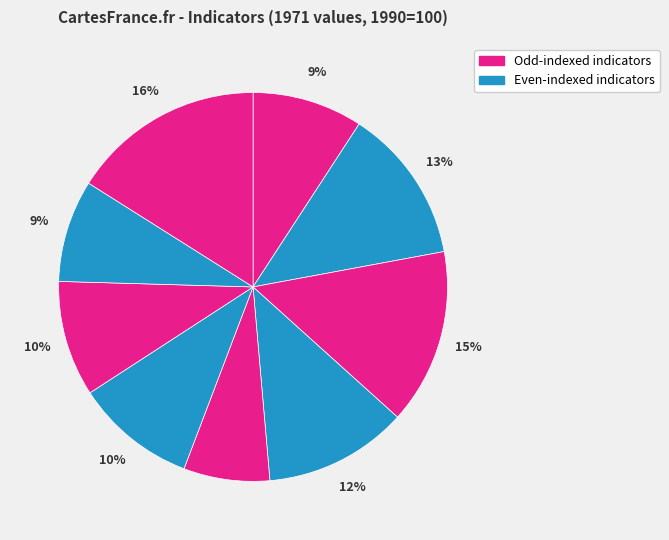

How many segments does this pie chart have?

9